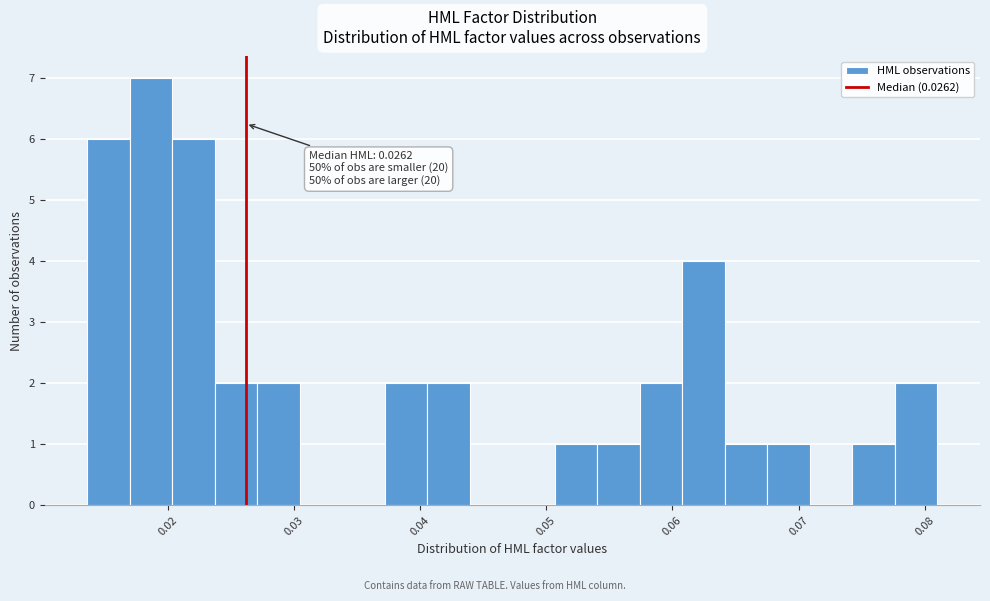

Read against the x-axis, roughly where is the centre of the tallest bar?

0.019